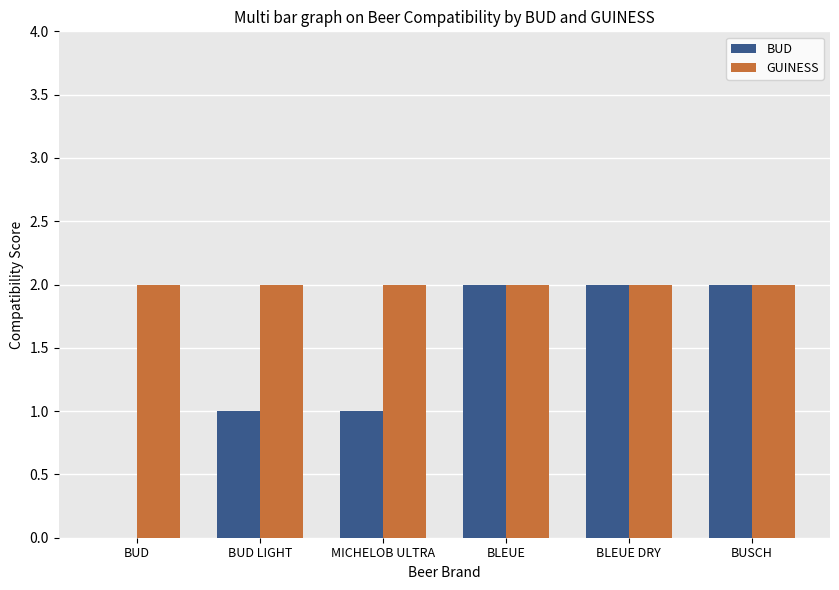

What is the sum of all GUINESS values?

12